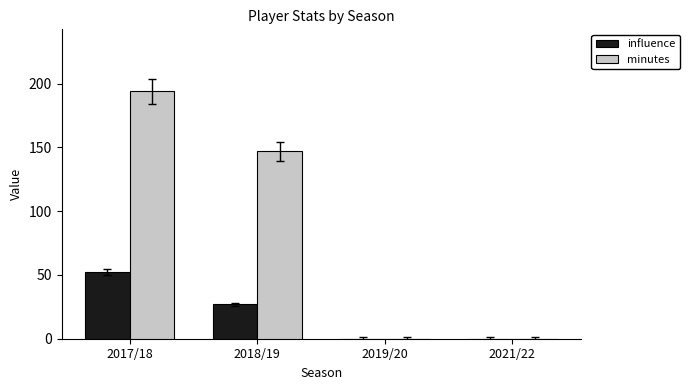

Reading right to left, what are all the values shown in this chart?

influence: 2021/22=0.0	2019/20=0.0	2018/19=27.0	2017/18=52.2
minutes: 2021/22=0.0	2019/20=0.0	2018/19=147.0	2017/18=194.0